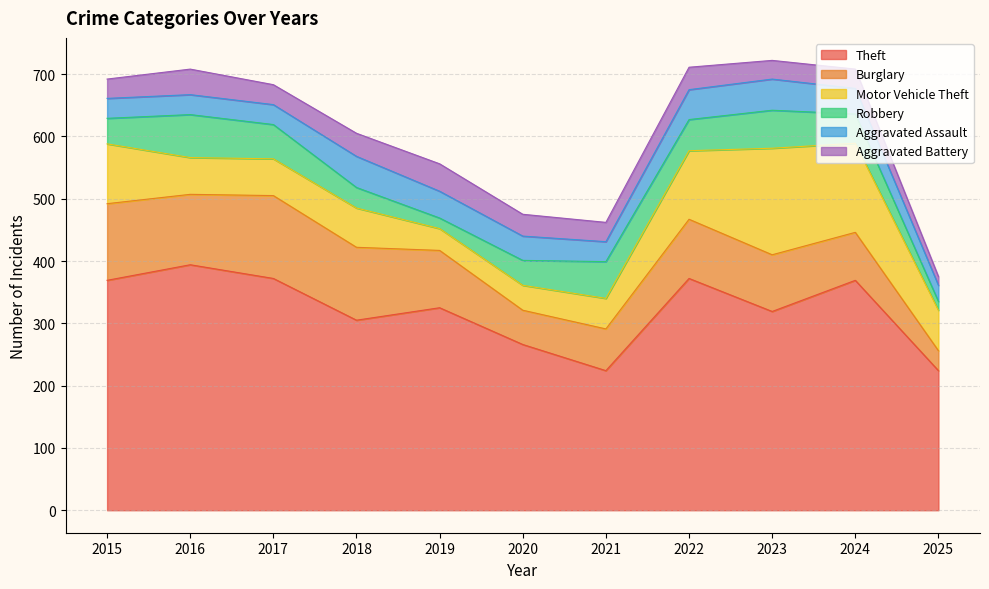

Which category has the highest value in the Robbery series?

2016